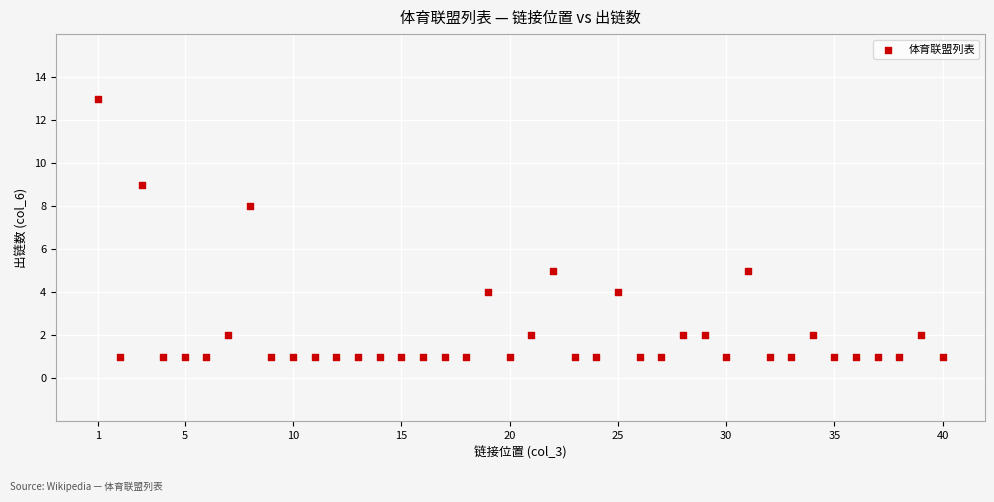

What is the range of Y values (max minus min)?

12